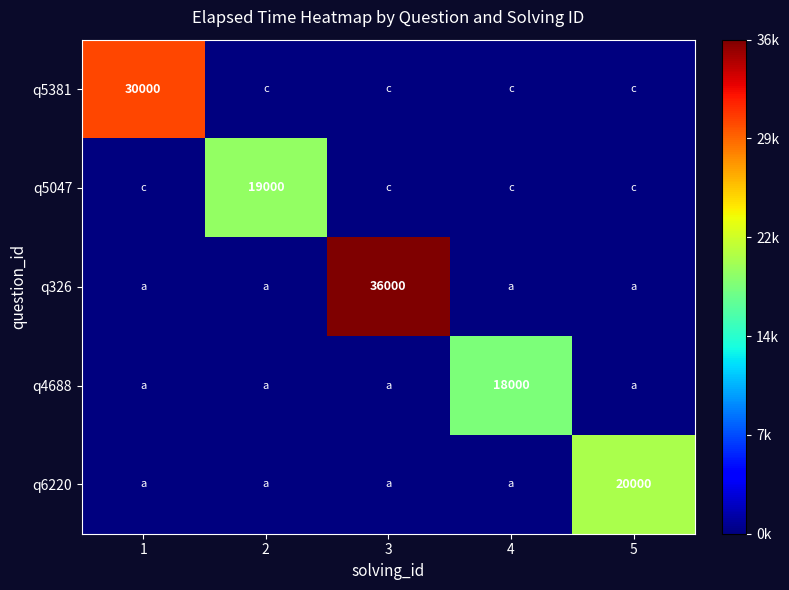

Between 1 and 3, which is larger?

1